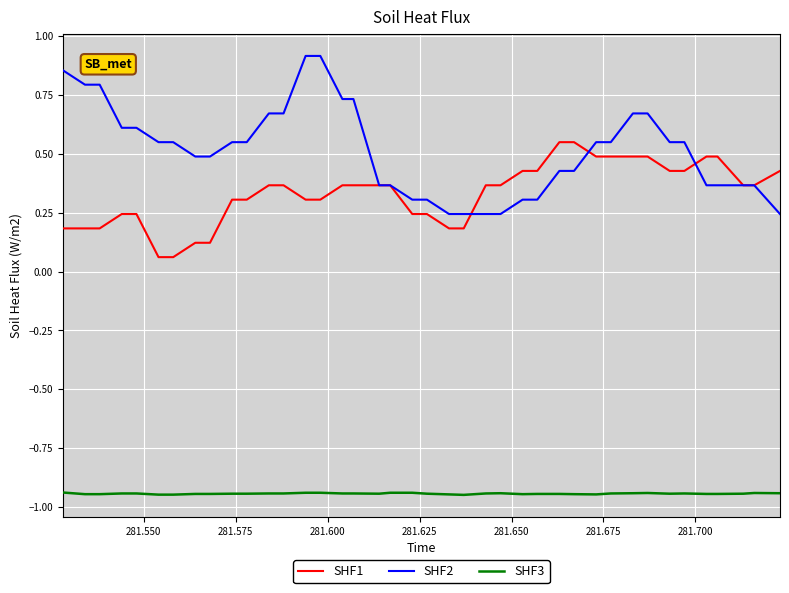

True or false: SHF3 and SHF2 cross at least once.

False